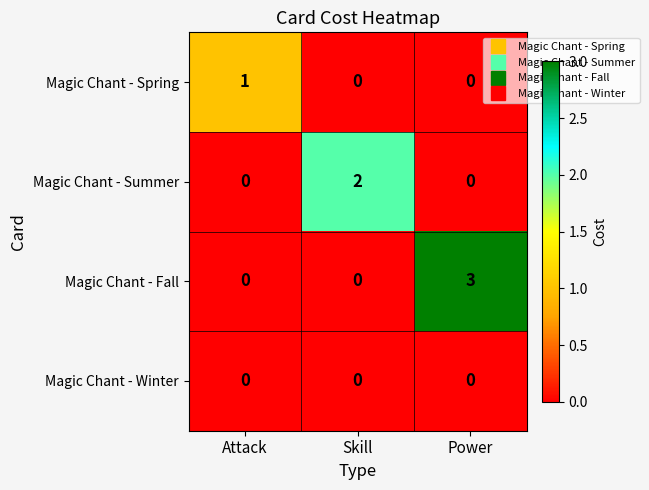

Reading left to right, list all the values displayed in this chart.

Magic Chant - Spring: 1	0	0
Magic Chant - Summer: 0	2	0
Magic Chant - Fall: 0	0	3
Magic Chant - Winter: 0	0	0